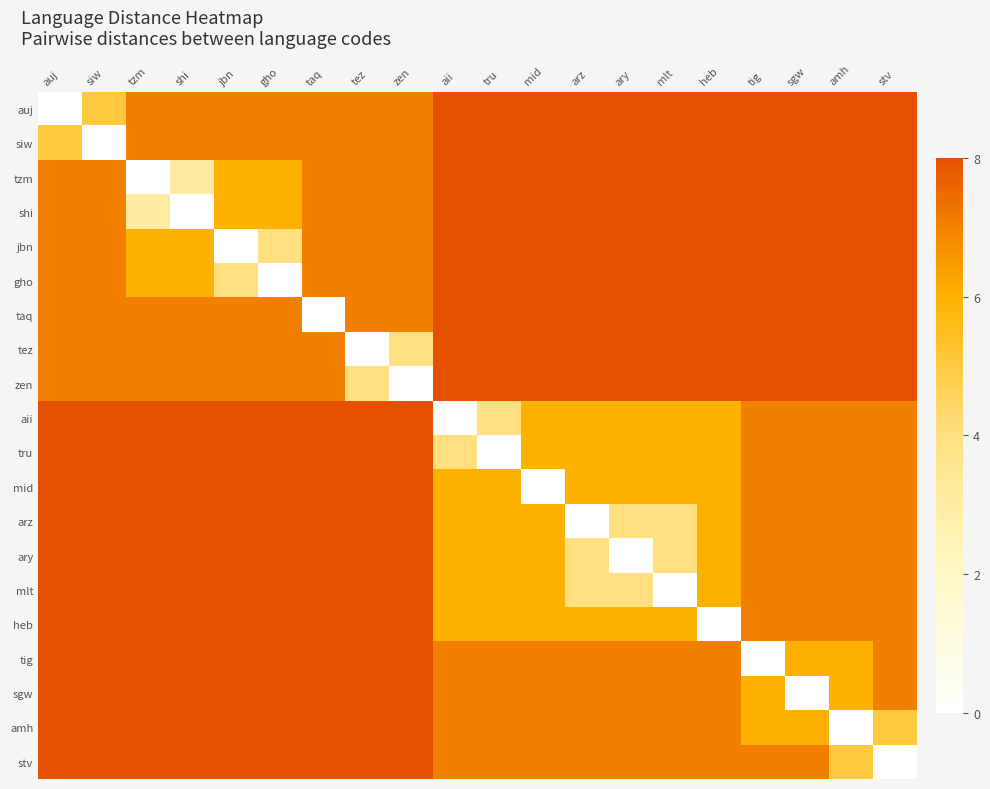

Rank the series by their maximum value, from lowest to highest.

auj, siw, tzm, shi, jbn, gho, taq, tez, zen, aii, tru, mid, arz, ary, mlt, heb, tig, sgw, amh, stv